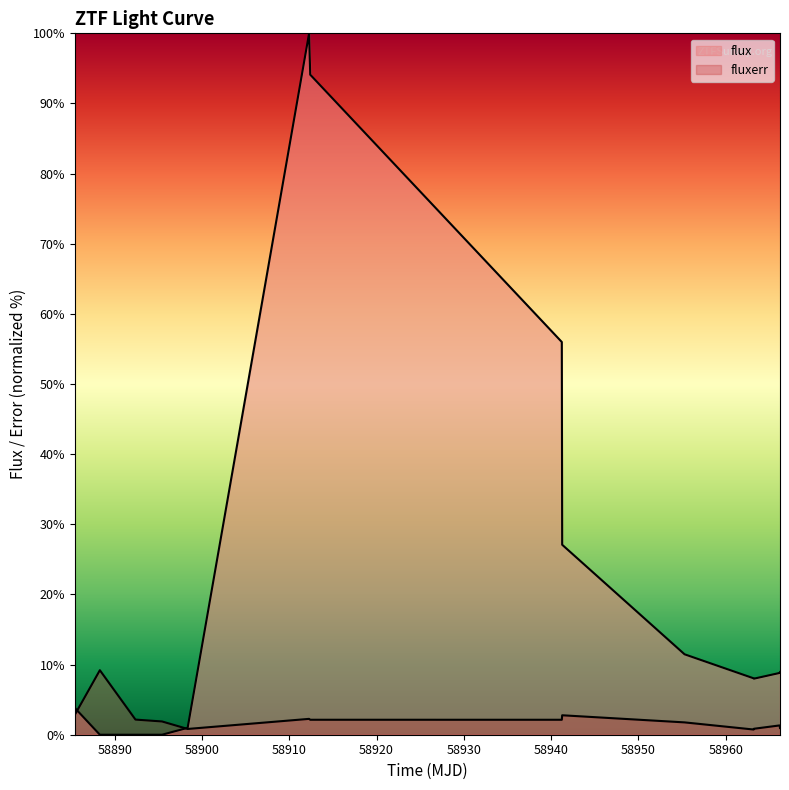

How many lines are shown in the chart?

2